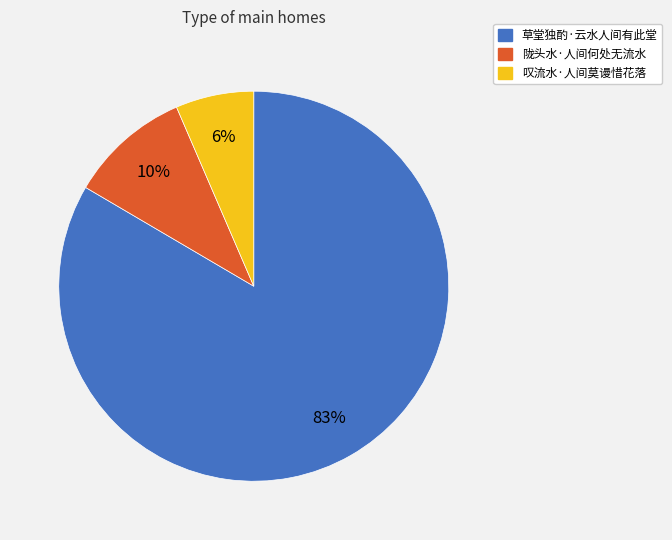

To the nearest percent, what percentage of the pie is 陇头水·人间何处无流水?

10%